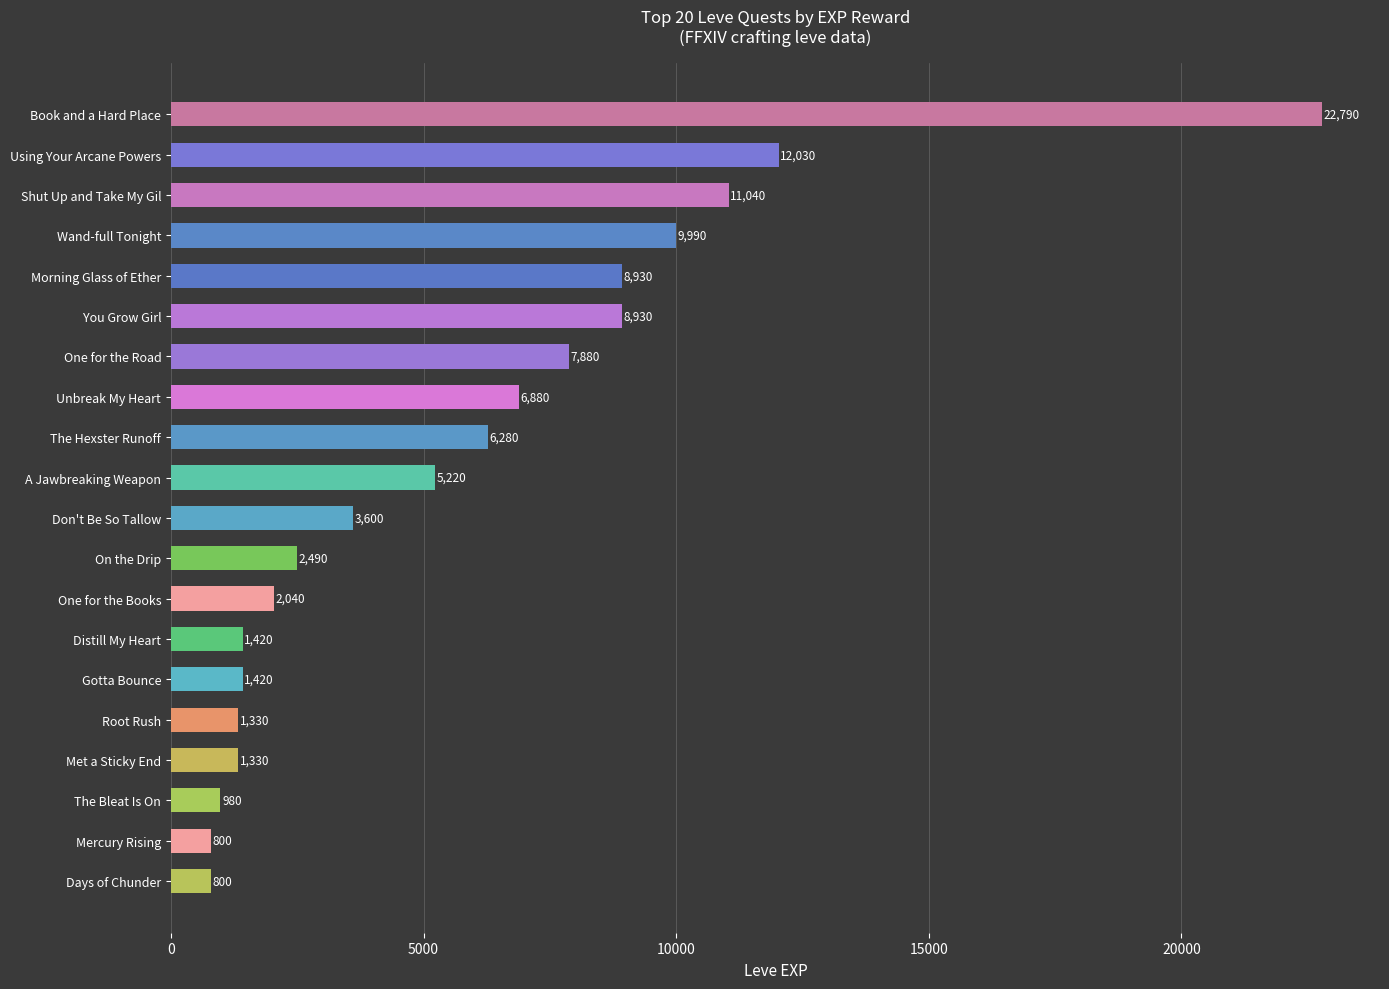

Reading top to bottom, extract all data points from this chart.

Book and a Hard Place=22790	Using Your Arcane Powers=12030	Shut Up and Take My Gil=11040	Wand-full Tonight=9990	Morning Glass of Ether=8930	You Grow Girl=8930	One for the Road=7880	Unbreak My Heart=6880	The Hexster Runoff=6280	A Jawbreaking Weapon=5220	Don't Be So Tallow=3600	On the Drip=2490	One for the Books=2040	Distill My Heart=1420	Gotta Bounce=1420	Root Rush=1330	Met a Sticky End=1330	The Bleat Is On=980	Mercury Rising=800	Days of Chunder=800